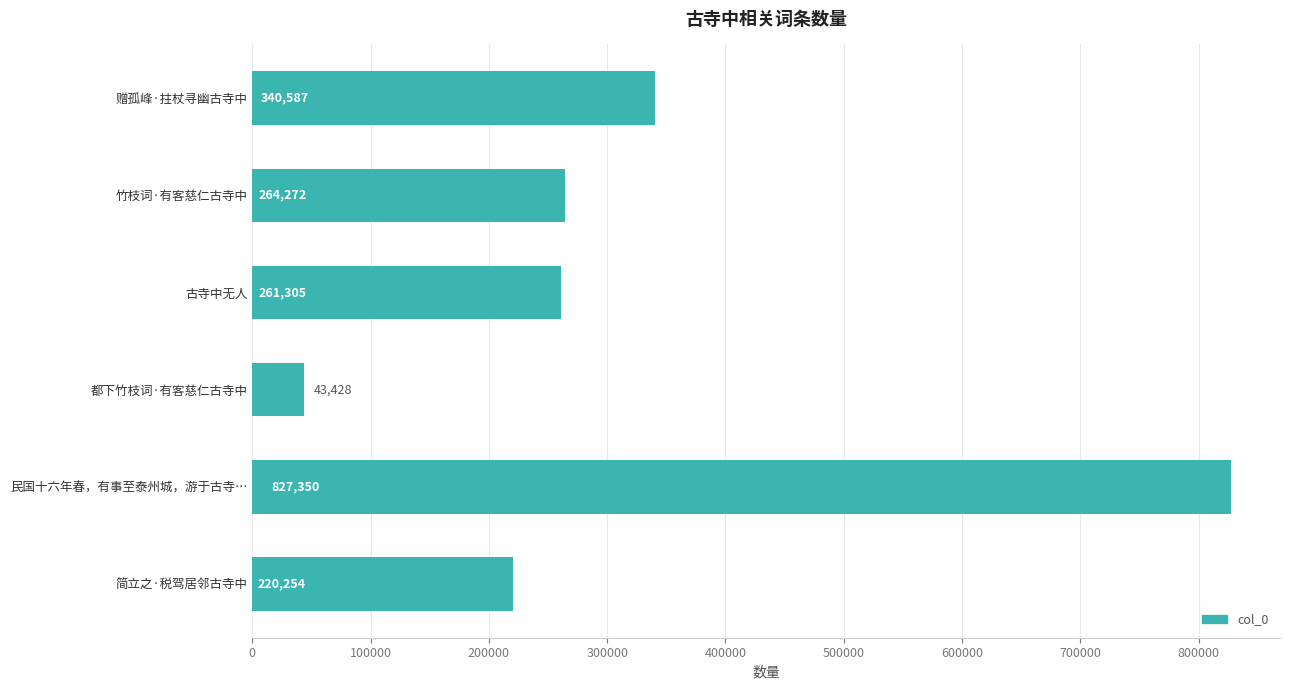

Between 赠孤峰·拄杖寻幽古寺中 and 简立之·税驾居邻古寺中, which is larger?

赠孤峰·拄杖寻幽古寺中